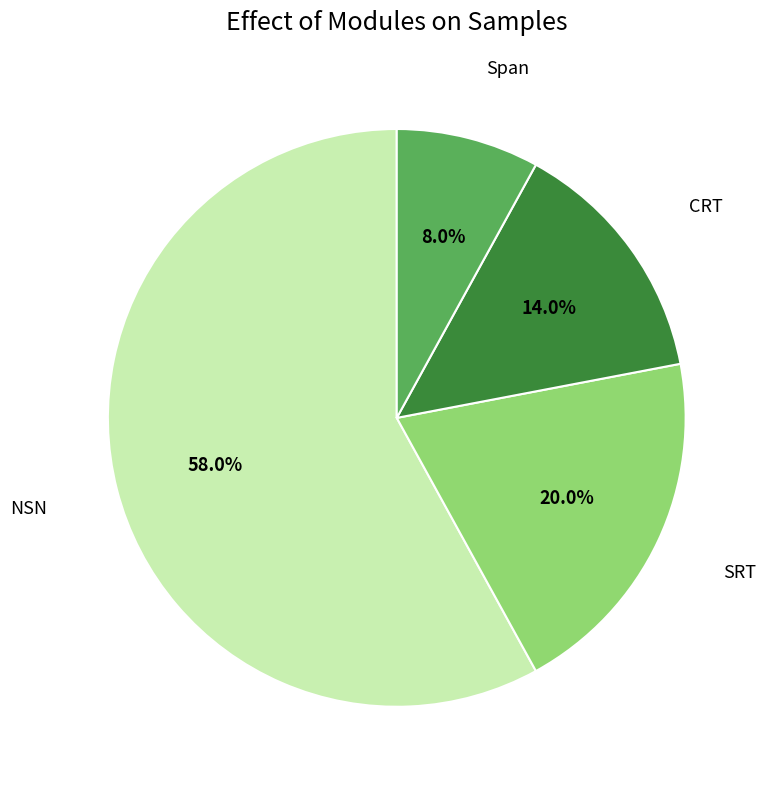

How many segments does this pie chart have?

4